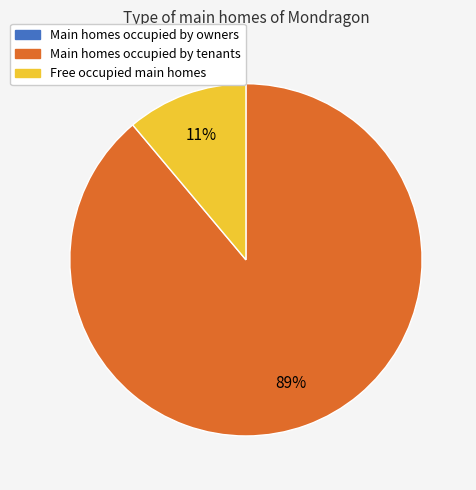

Is it true that Main homes occupied by tenants is 97% of the pie?

False